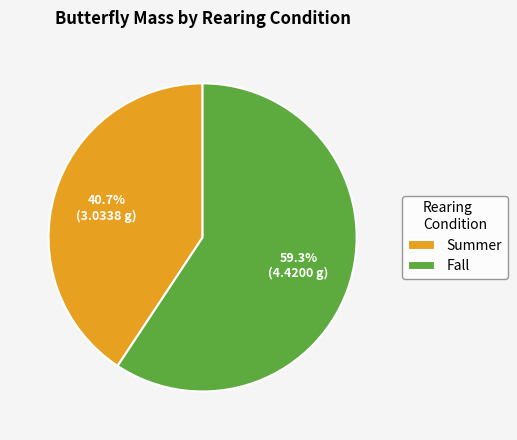

Combined, do Fall and Summer account for over 50%?

Yes